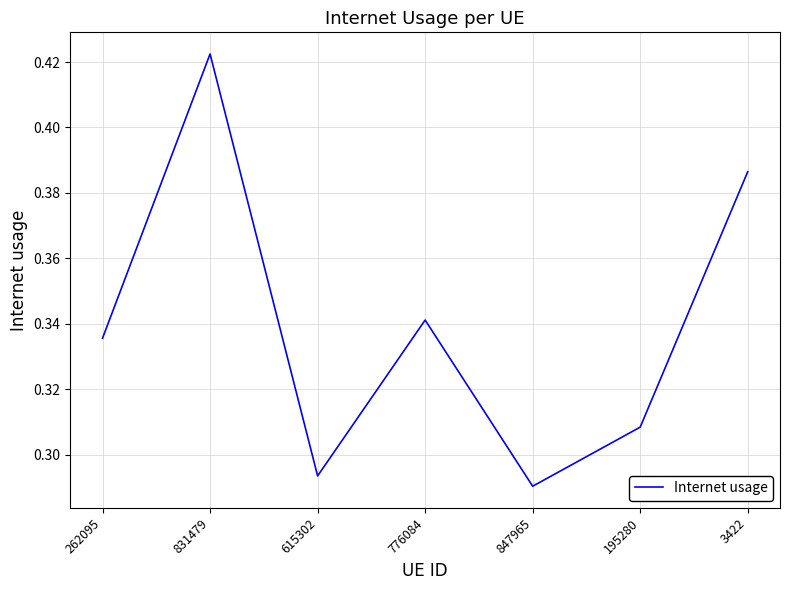

Is this an area chart (filled region under the line)?

No